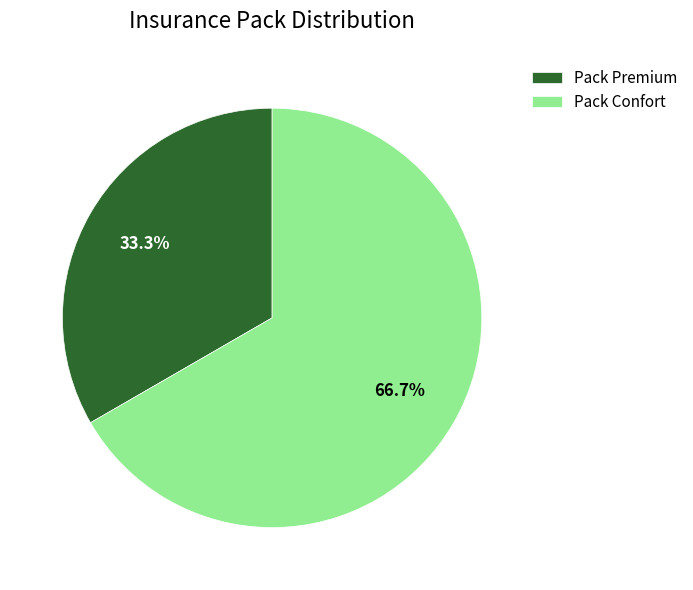

How many segments does this pie chart have?

2